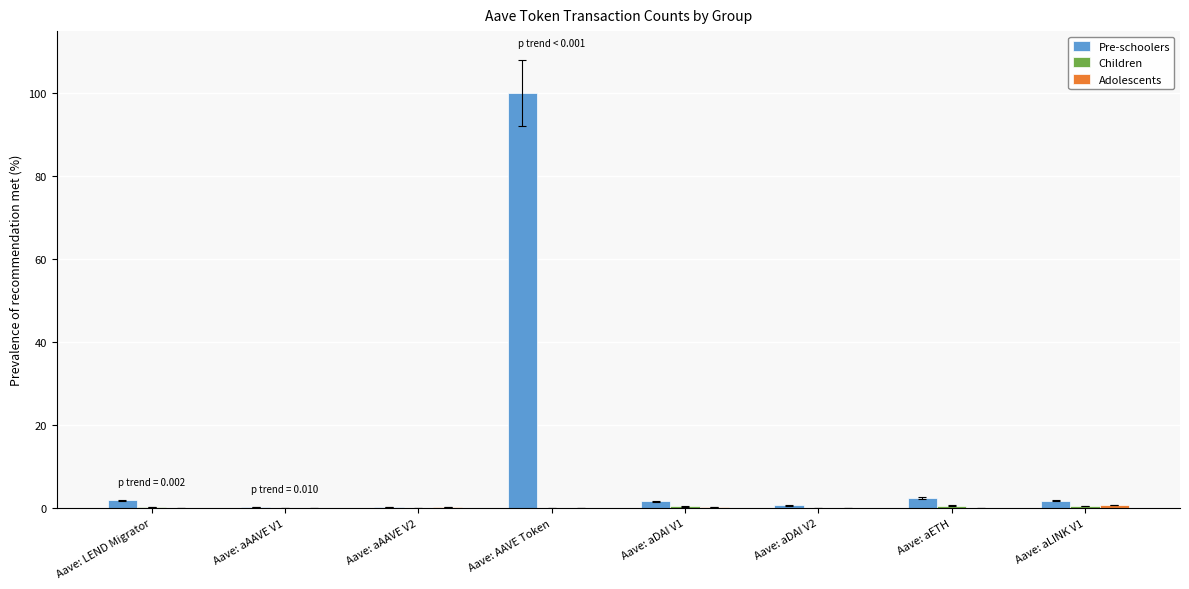

How many groups of bars are there?

8